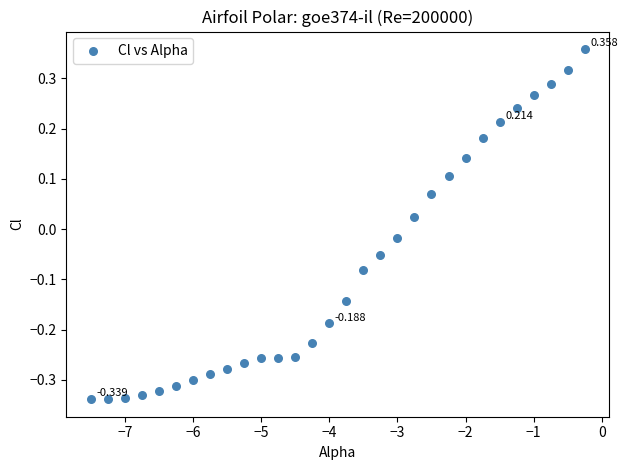

How many data points are displayed?

30